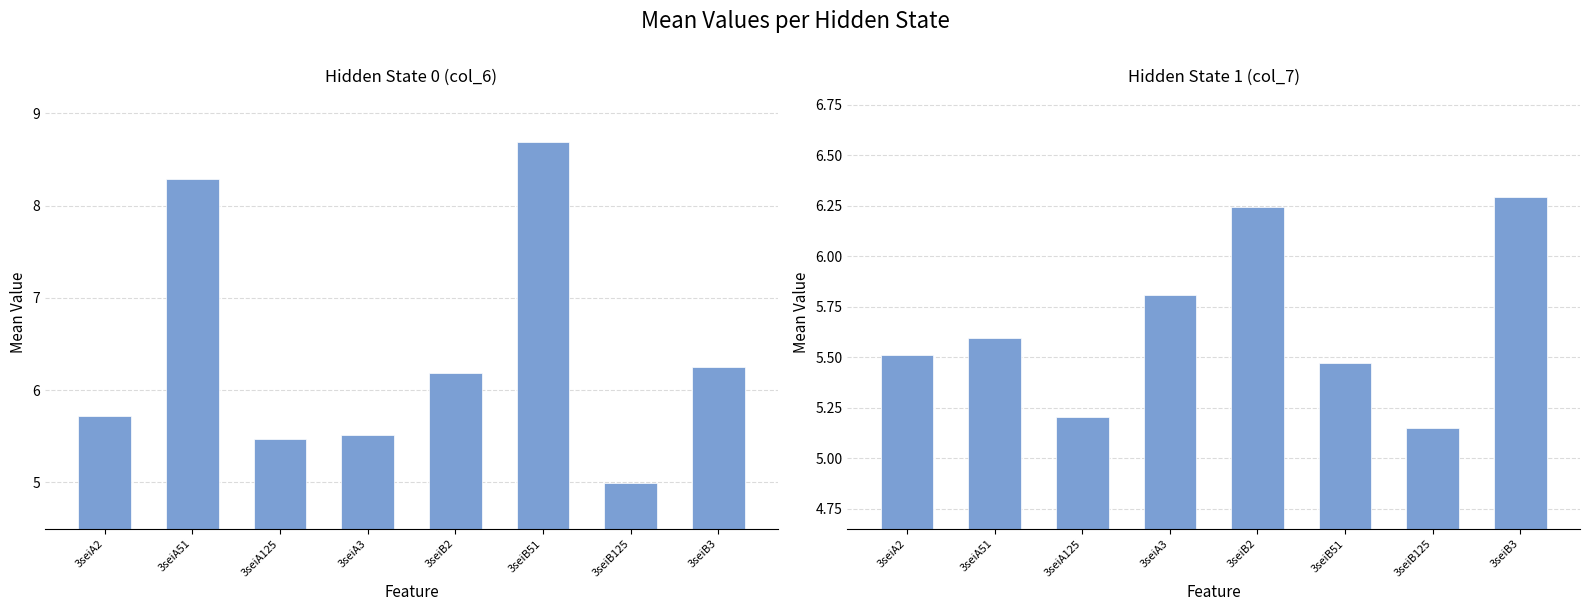

How many bars are there in total?

16